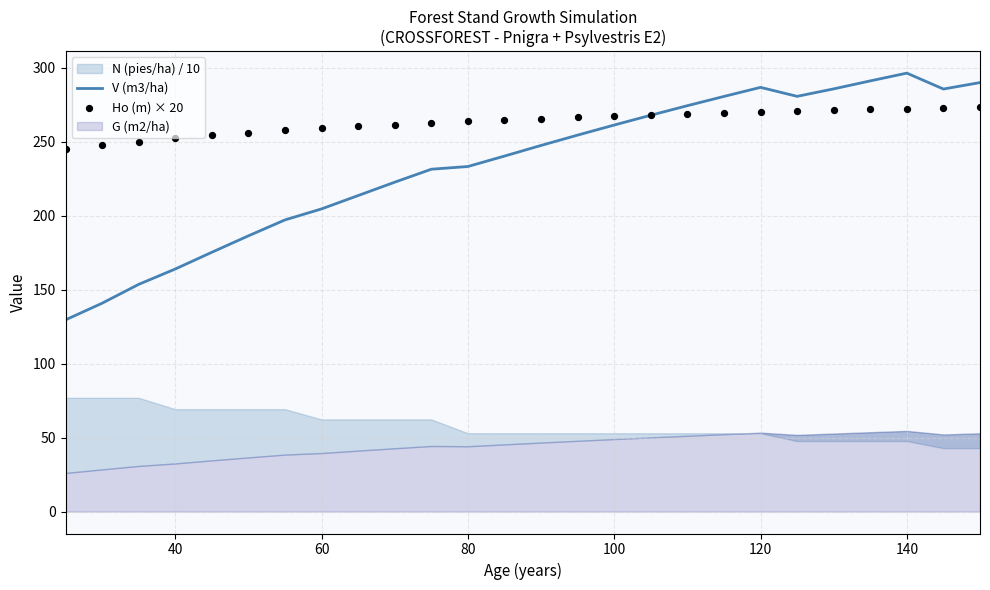

The V (m3/ha) series shows 114.0 at 80. True or false?

False